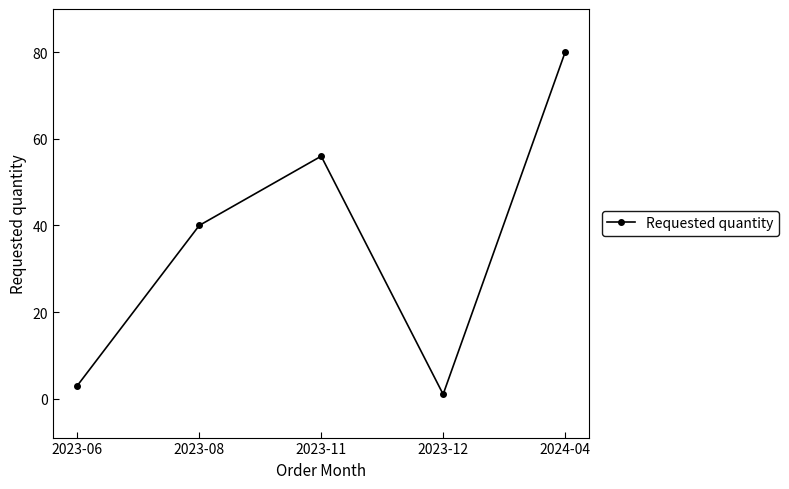

Rank the categories by value from lowest to highest.

2023-12, 2023-06, 2023-08, 2023-11, 2024-04